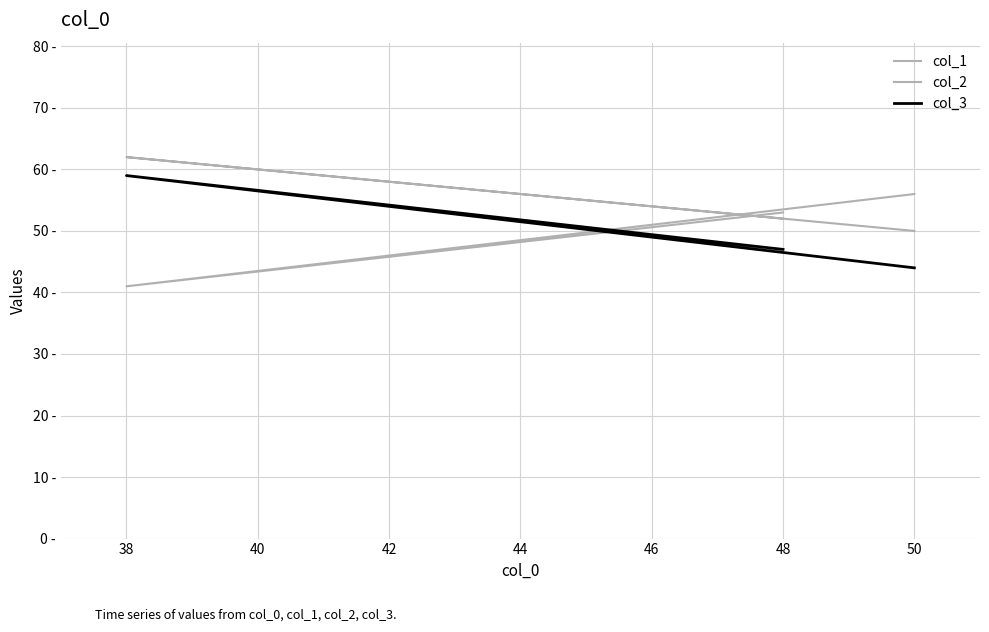

At 38, list the series in order from smallest to largest.

col_2, col_3, col_1